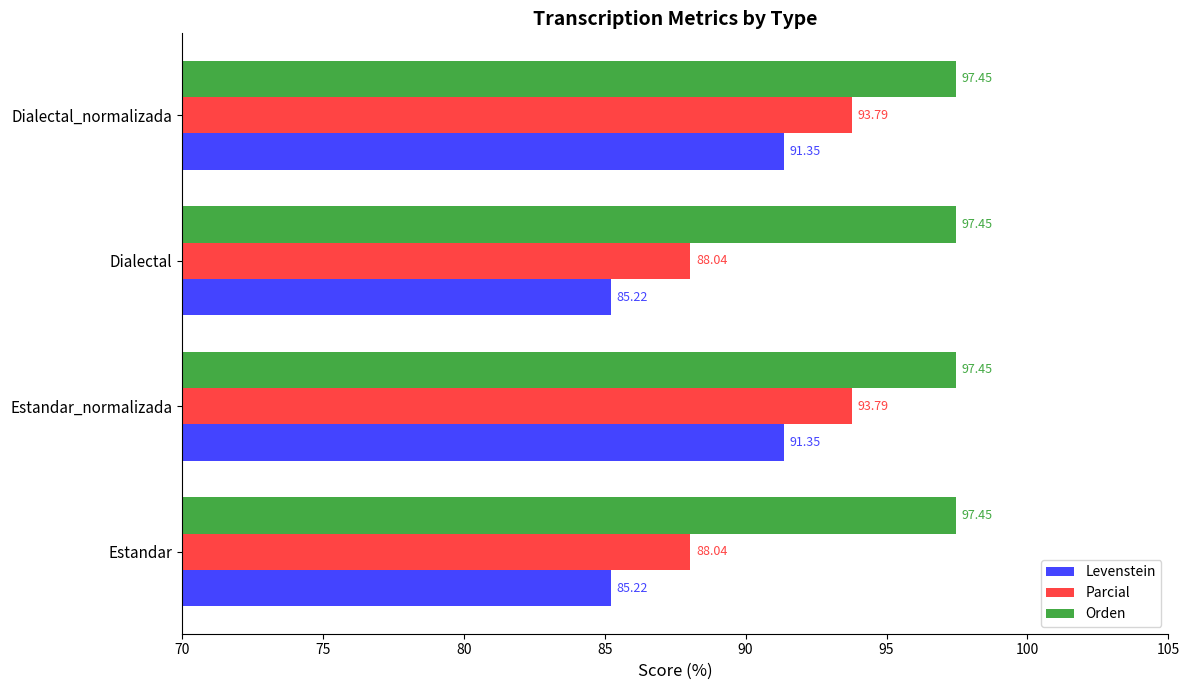

Rank the series by their average value, from highest to lowest.

Orden, Parcial, Levenstein